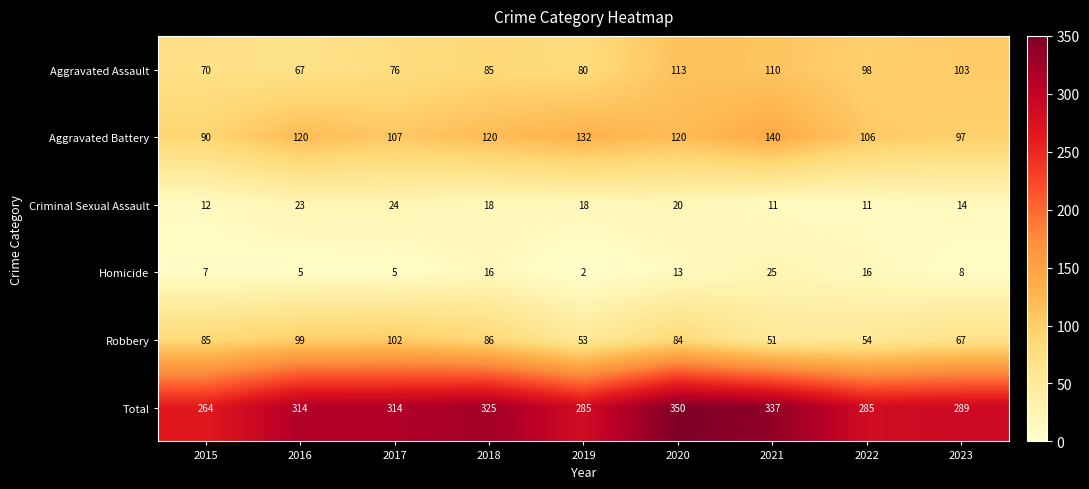

What is the total value across all series at 2021?

674